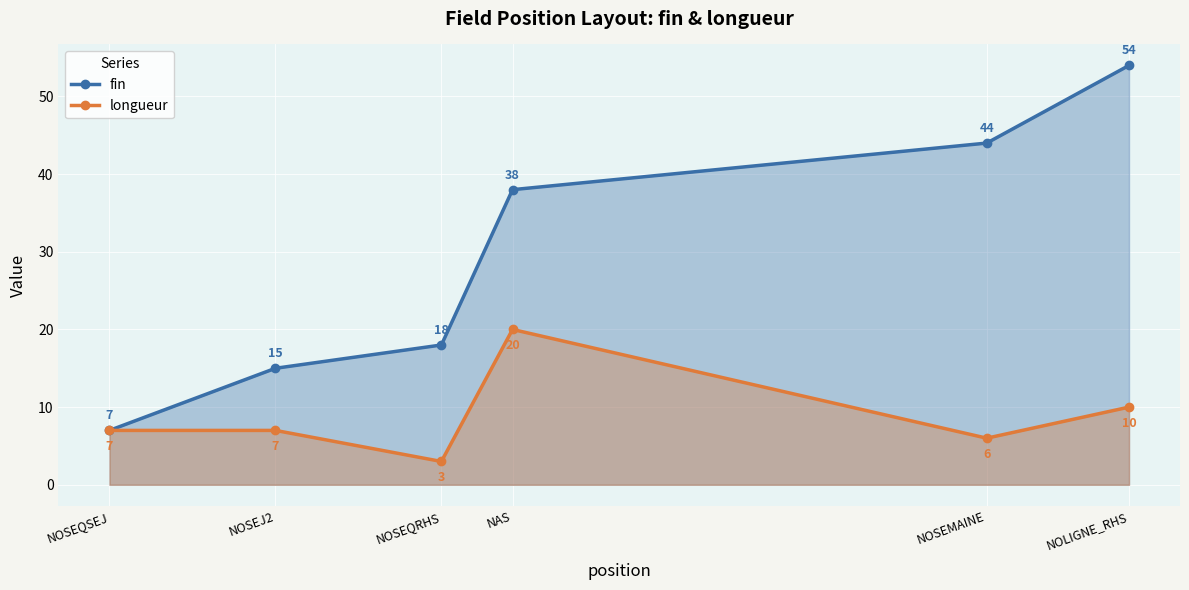

At how many categories does at least one series exceed 21?

3